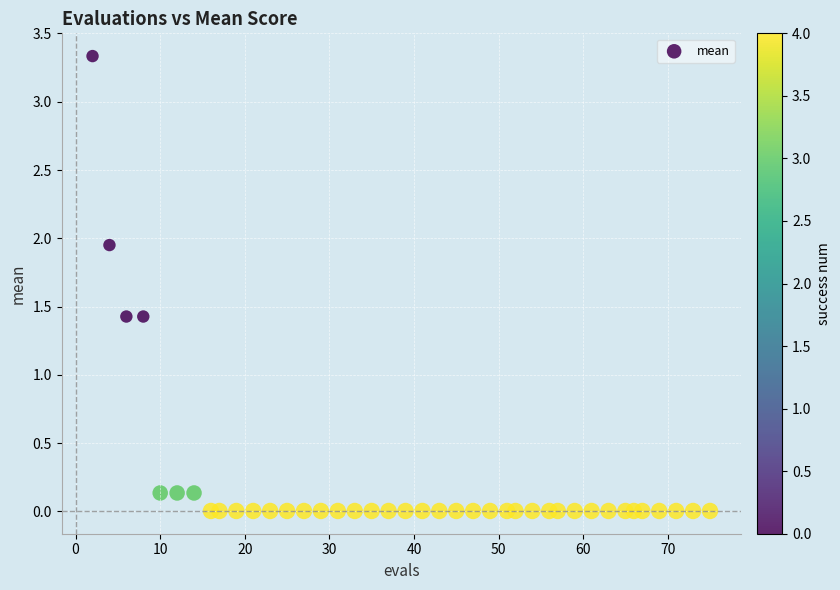

What is the range of Y values (max minus min)?

3.3